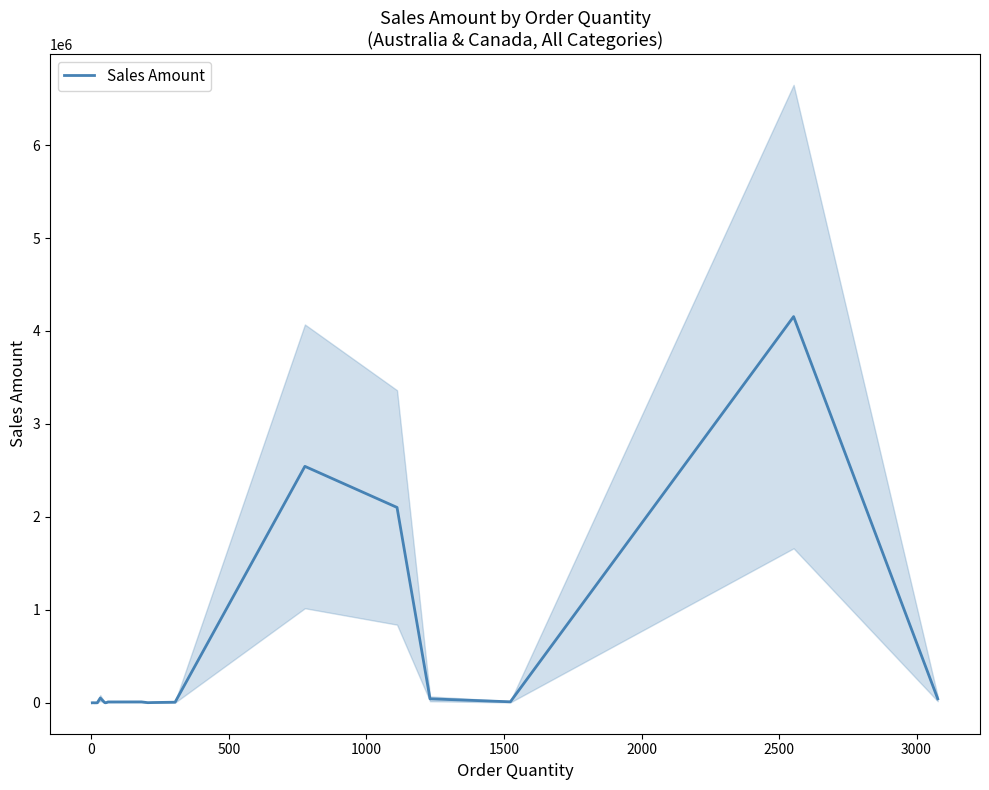

What is the highest value of the Sales Amount series?

4154613.1